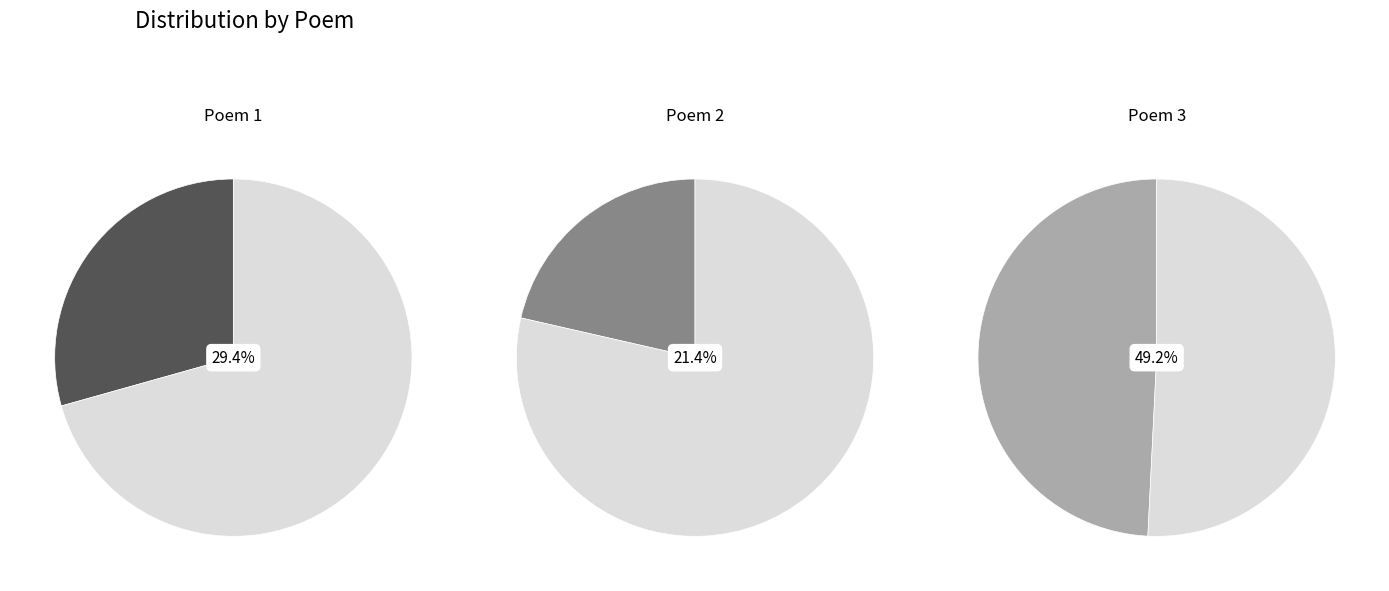

How many segments does this pie chart have?

3